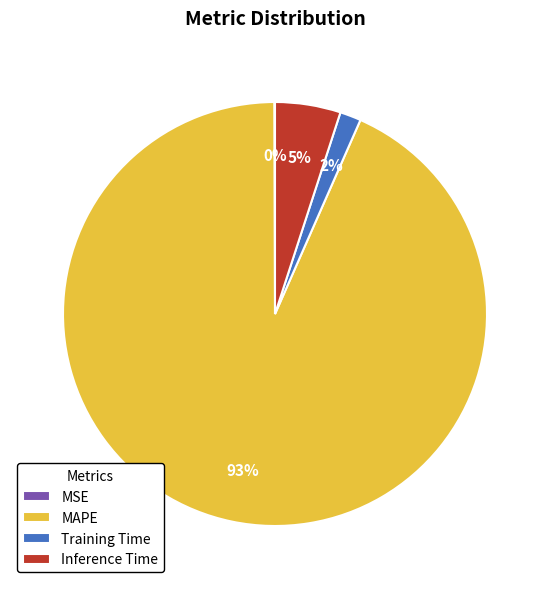

Is it true that Inference Time is 15% of the pie?

False